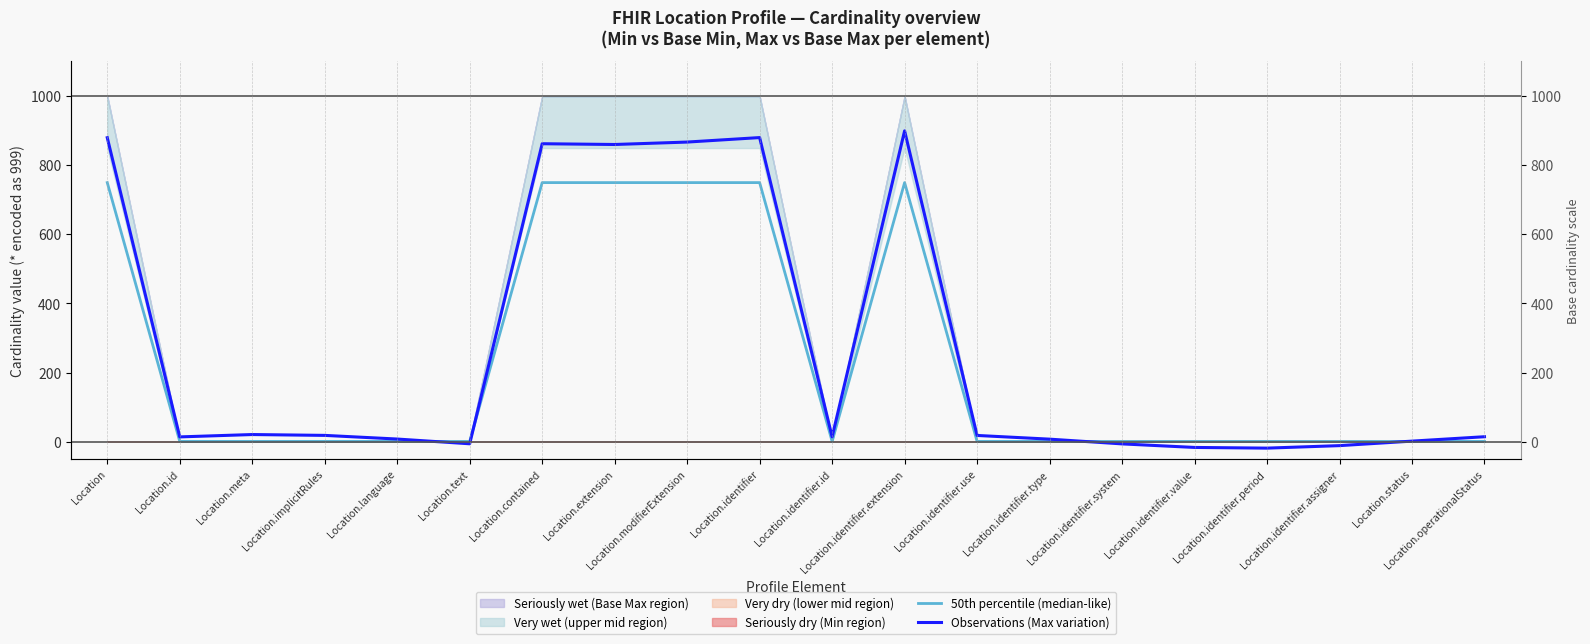

What position from the right is Location.language?

16